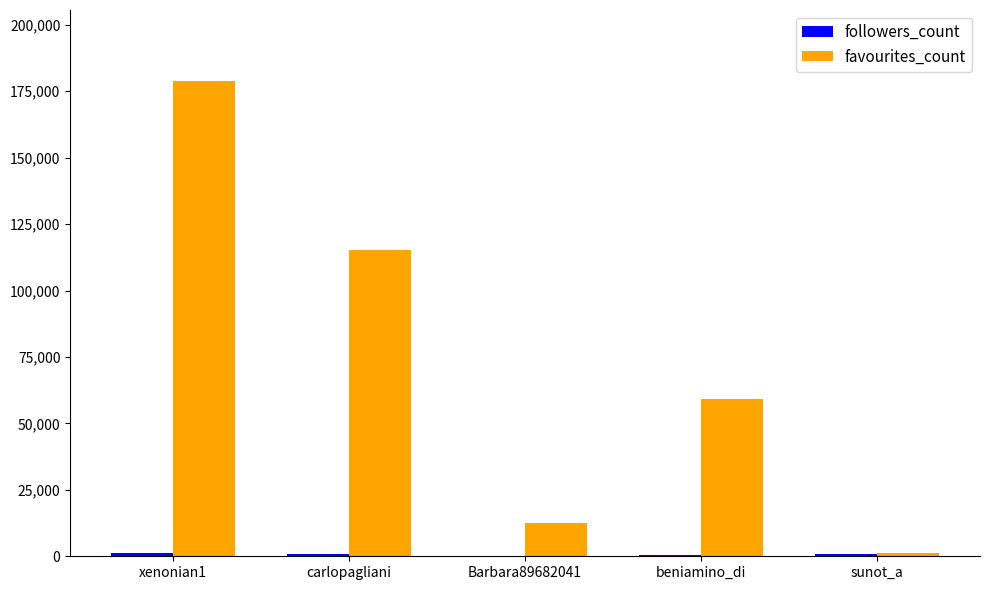

Which series changed the most between xenonian1 and beniamino_di?

favourites_count